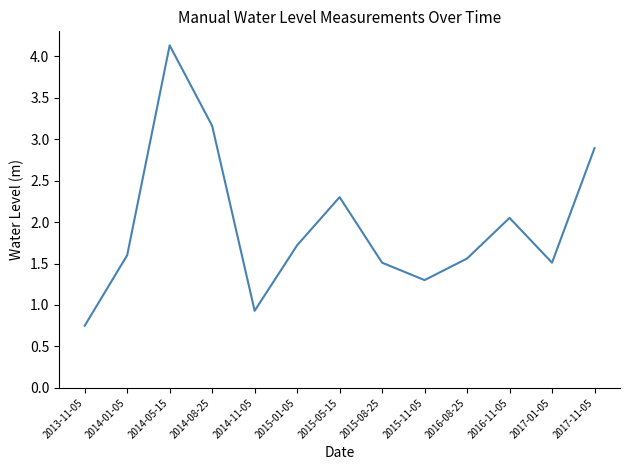

What position from the right is 2016-08-25?

4